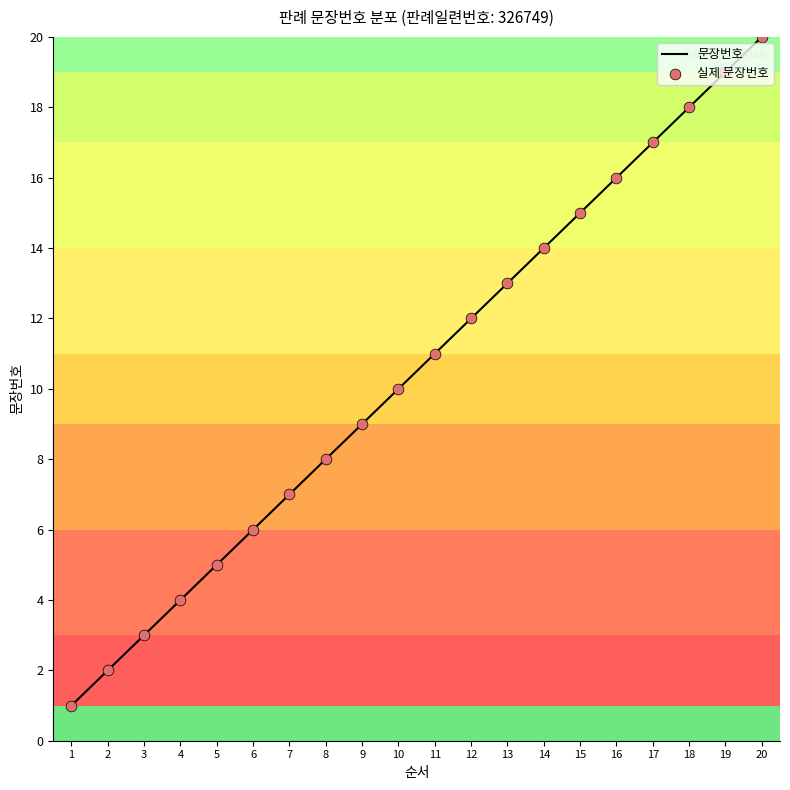

Between 3 and 15, which is larger?

15